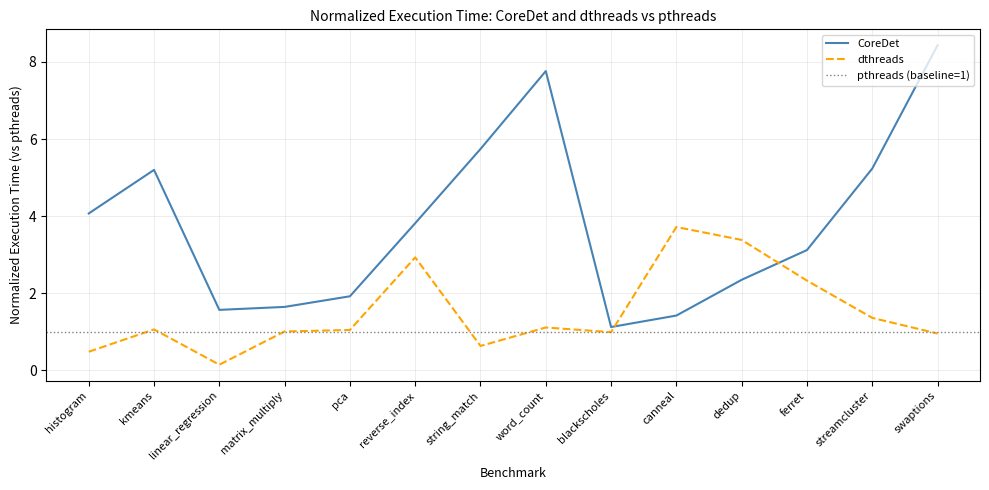

How many series are shown in this chart?

2